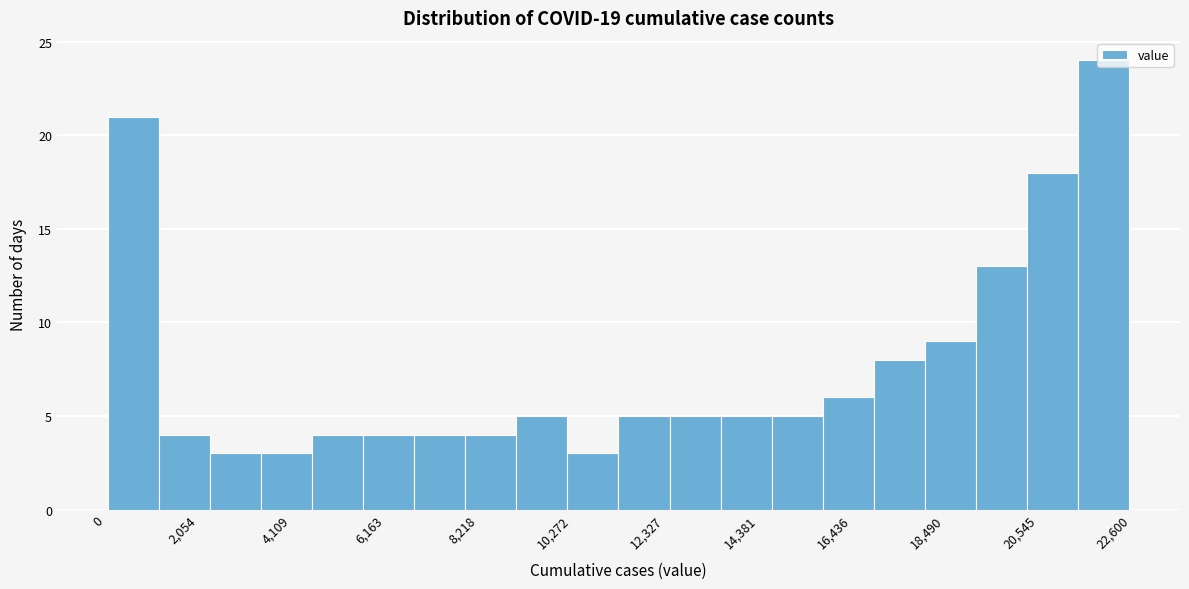

Around what value on the x-axis is the tallest bar? Give the approximate position of its centre, as read against the axis.

22000